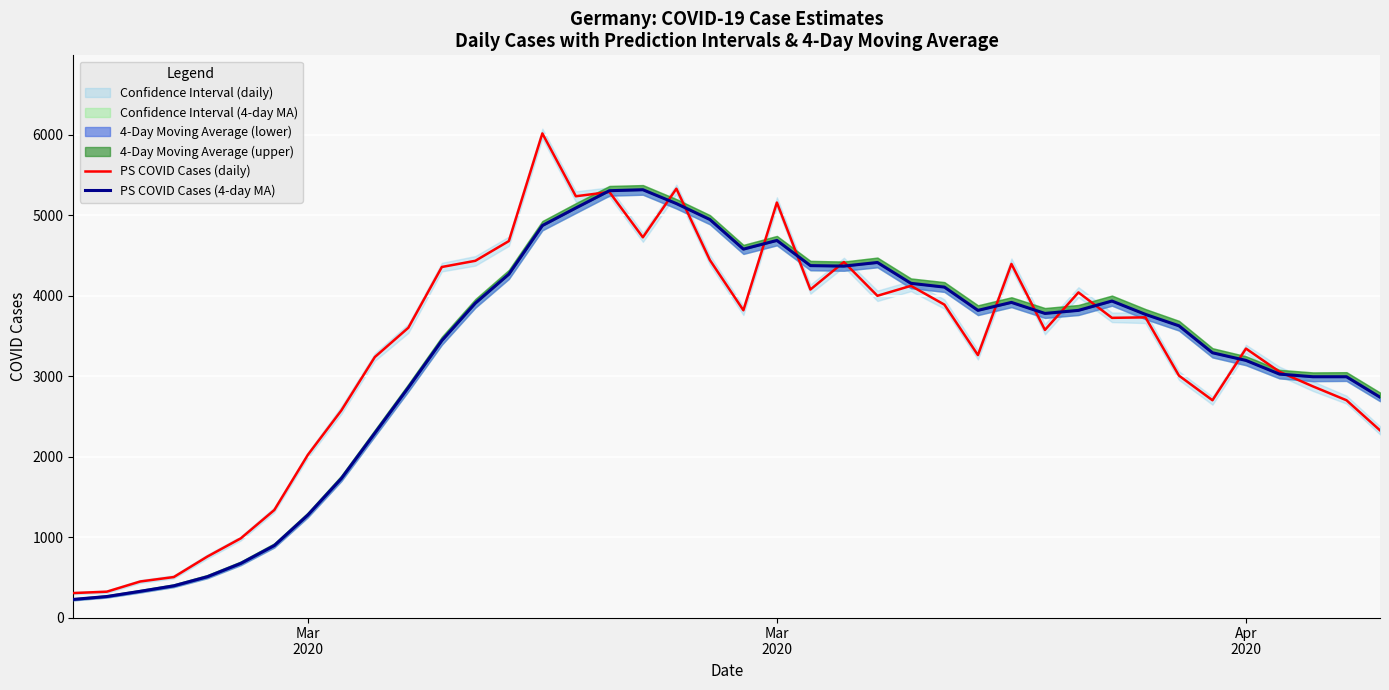

What is the difference between the second highest and minimum values in the PS COVID Cases (daily) series?

5025